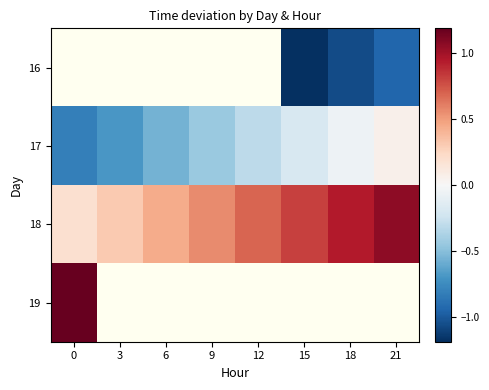

What is the smallest value displayed?

-1.2